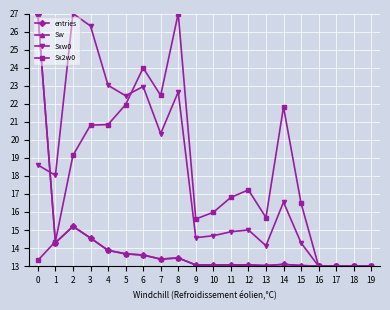

True or false: Sxw0 and entries intersect in this chart.

True